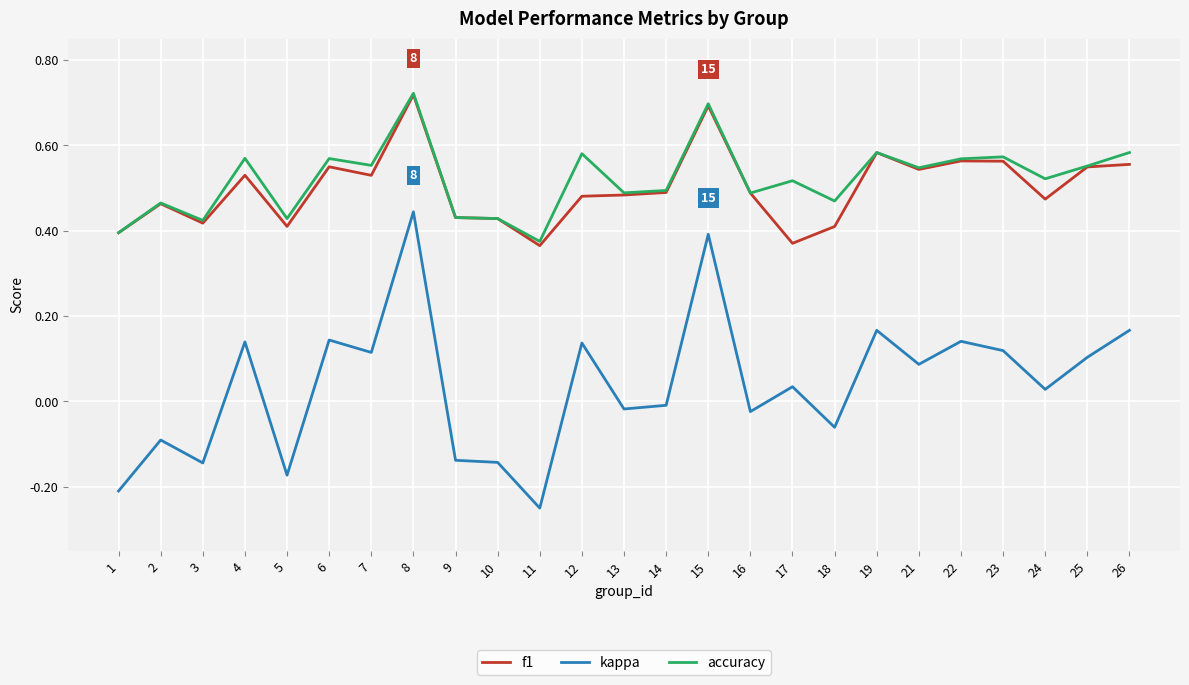

Which series changed the most between 1 and 10?

kappa